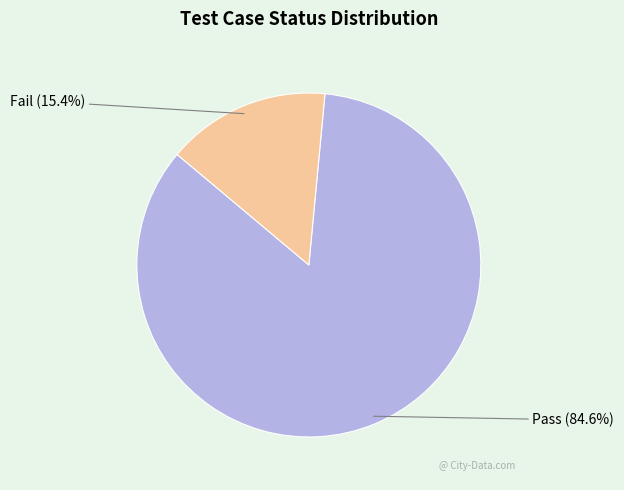

Is there any slice that represents more than half of the pie?

Yes